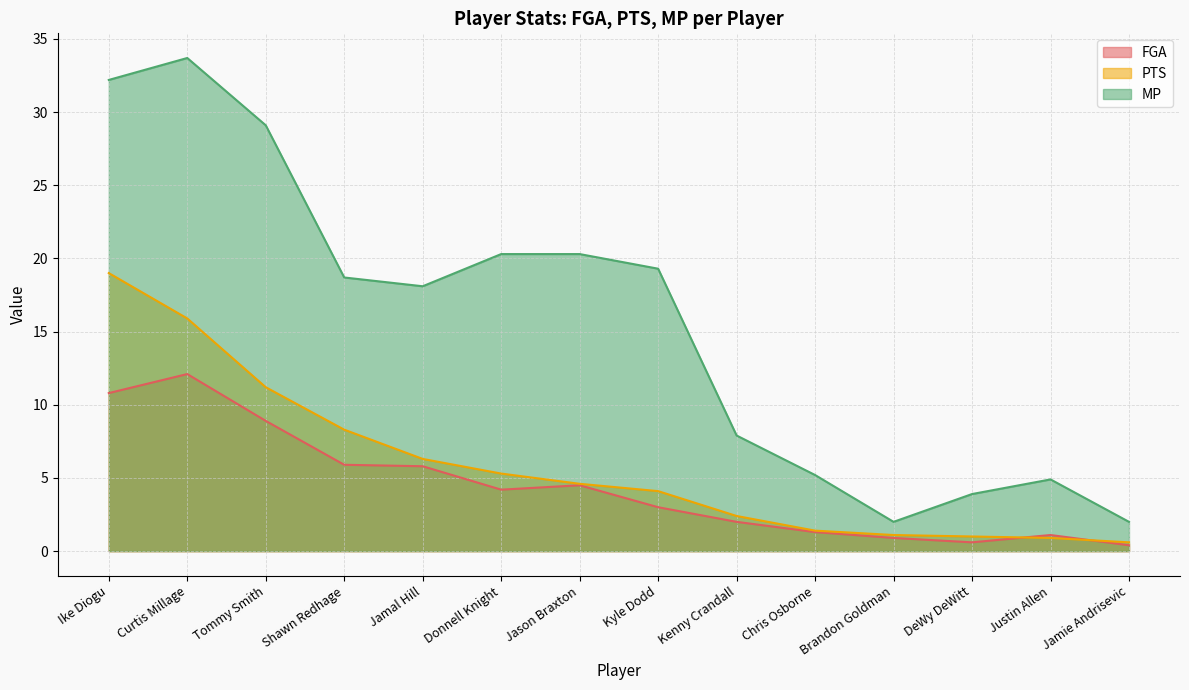

True or false: MP and PTS cross at least once.

False